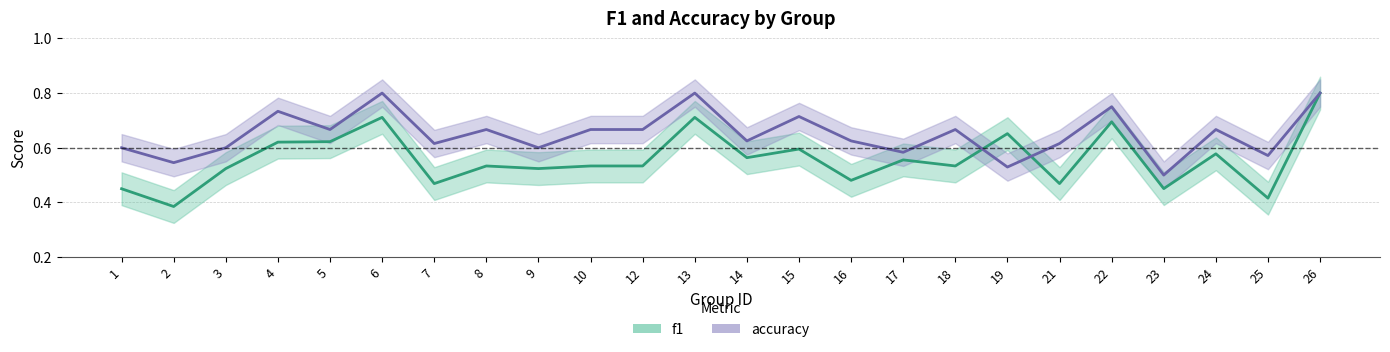

What value does the accuracy series have at 5?

0.7